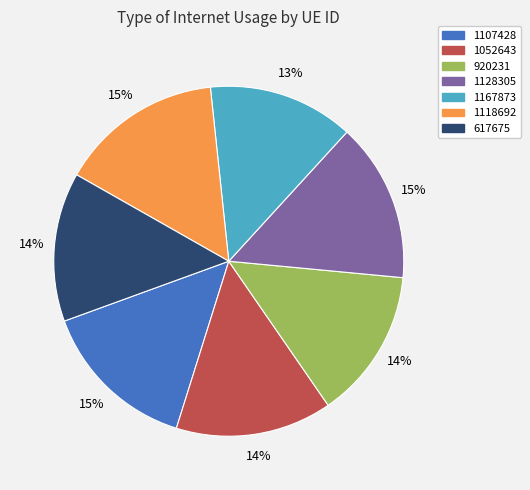

What is the ratio of the value at 920231 to the value at 1118692?

0.9